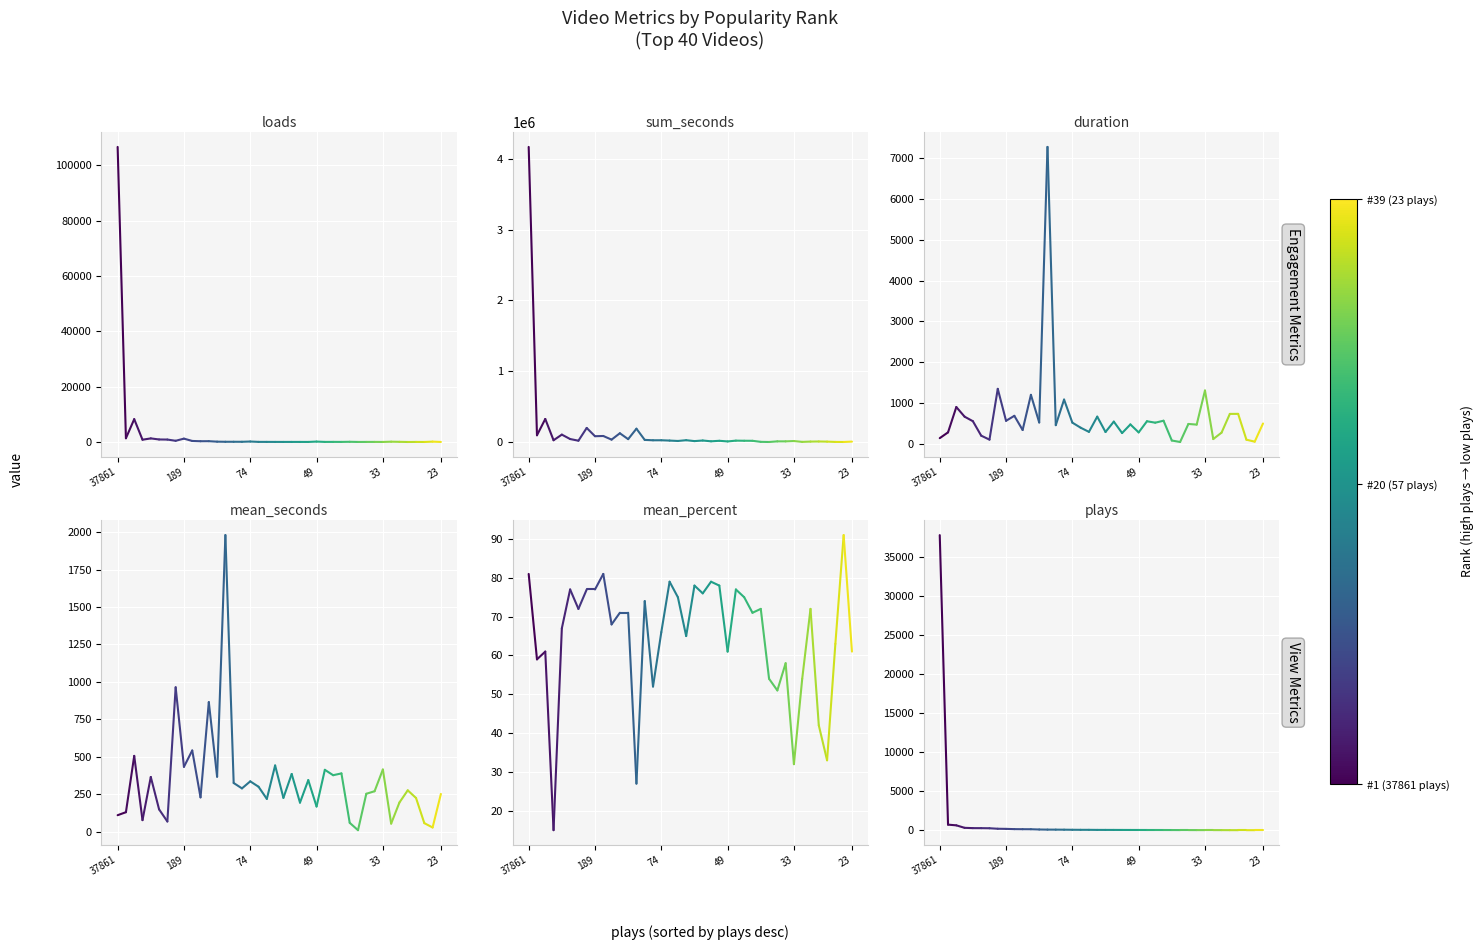

At which category does the chart reach its peak across all series?

37861